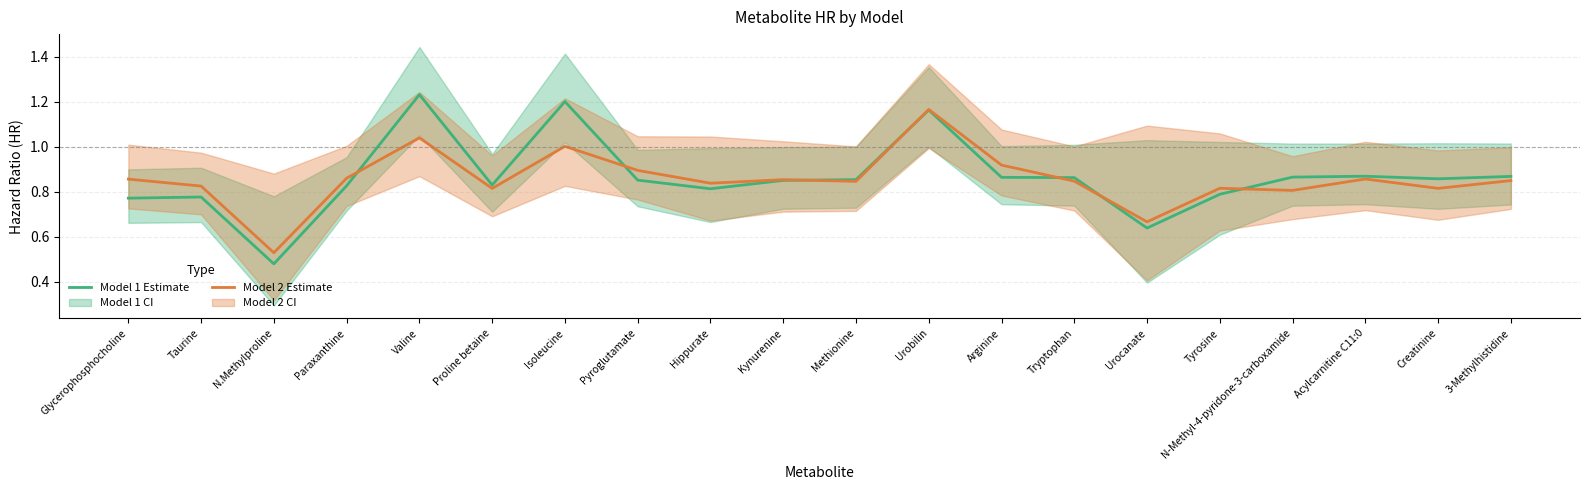

At how many categories does at least one series exceed 1?

3